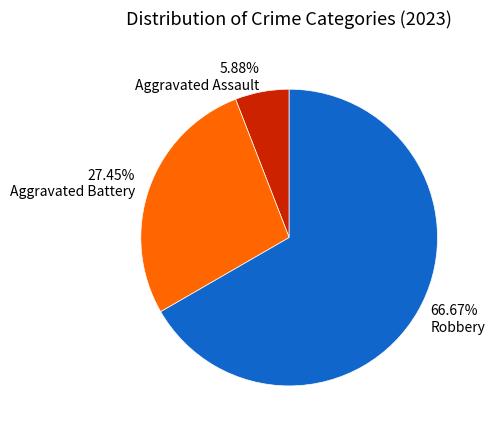

Does Robbery represent more than half of the total?

Yes